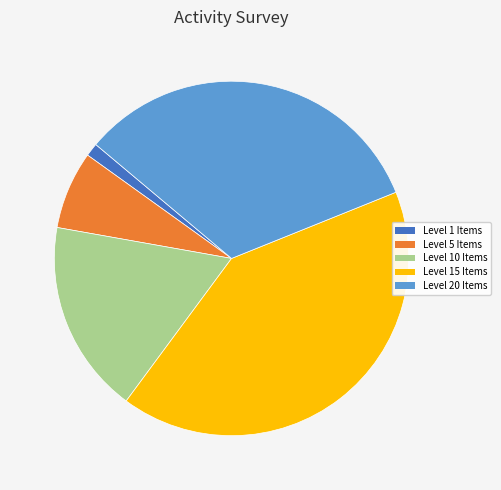

Does any single category account for the majority?

No